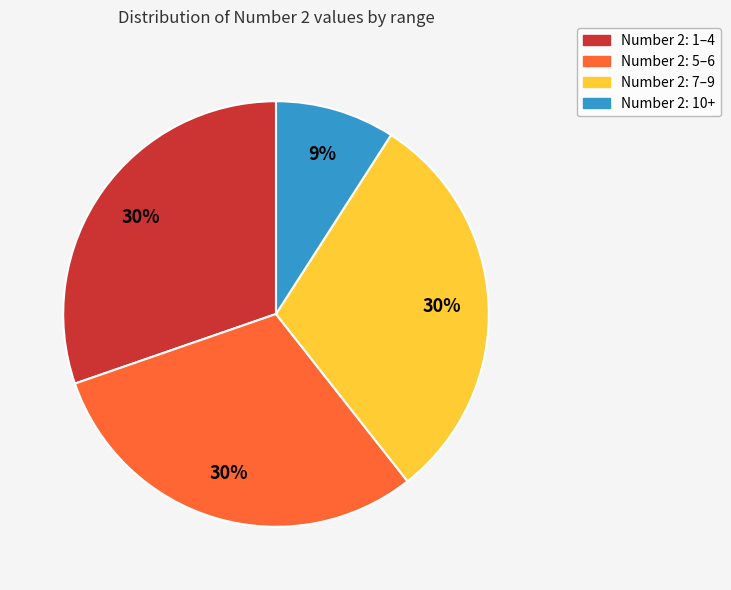

To the nearest percent, what is the difference between the largest and smallest slice percentages?

21%